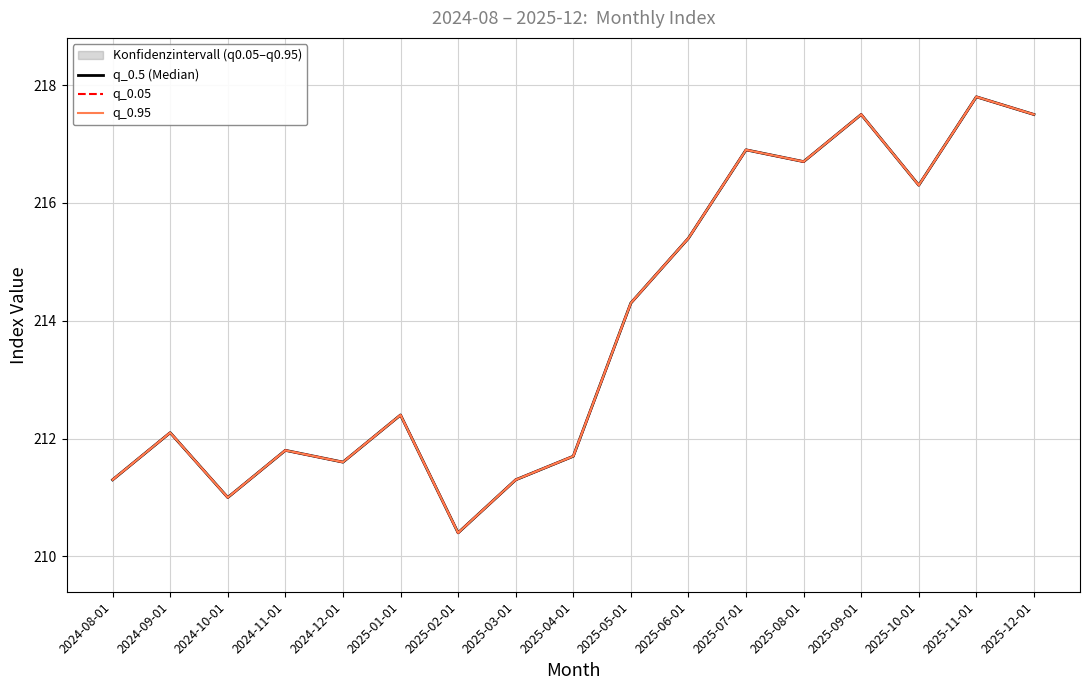

Reading left to right, list all the values displayed in this chart.

q_0.5 (Median): 2024-08-01=211.3	2024-09-01=212.1	2024-10-01=211.0	2024-11-01=211.8	2024-12-01=211.6	2025-01-01=212.4	2025-02-01=210.4	2025-03-01=211.3	2025-04-01=211.7	2025-05-01=214.3	2025-06-01=215.4	2025-07-01=216.9	2025-08-01=216.7	2025-09-01=217.5	2025-10-01=216.3	2025-11-01=217.8	2025-12-01=217.5
q_0.05: 2024-08-01=211.3	2024-09-01=212.1	2024-10-01=211.0	2024-11-01=211.8	2024-12-01=211.6	2025-01-01=212.4	2025-02-01=210.4	2025-03-01=211.3	2025-04-01=211.7	2025-05-01=214.3	2025-06-01=215.4	2025-07-01=216.9	2025-08-01=216.7	2025-09-01=217.5	2025-10-01=216.3	2025-11-01=217.8	2025-12-01=217.5
q_0.95: 2024-08-01=211.3	2024-09-01=212.1	2024-10-01=211.0	2024-11-01=211.8	2024-12-01=211.6	2025-01-01=212.4	2025-02-01=210.4	2025-03-01=211.3	2025-04-01=211.7	2025-05-01=214.3	2025-06-01=215.4	2025-07-01=216.9	2025-08-01=216.7	2025-09-01=217.5	2025-10-01=216.3	2025-11-01=217.8	2025-12-01=217.5